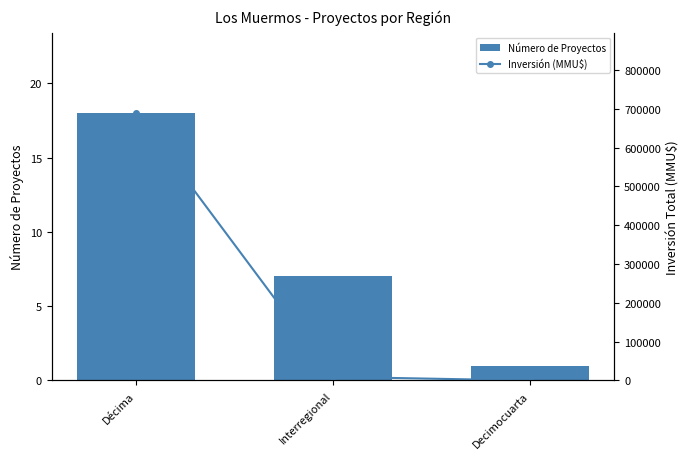

What is the label of the 1st bar from the right?

Decimocuarta